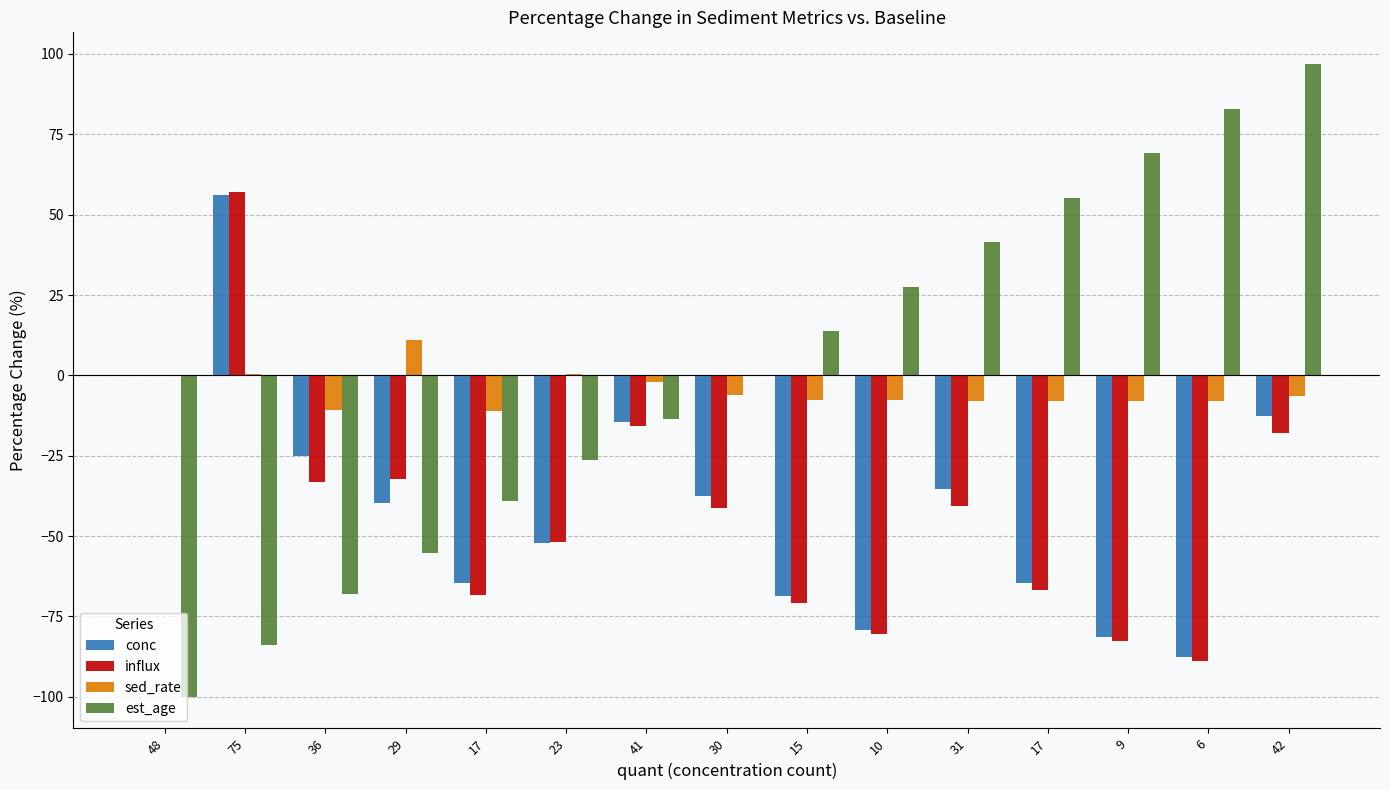

What is the value of the est_age bar at the 3rd from the left?

-68.0